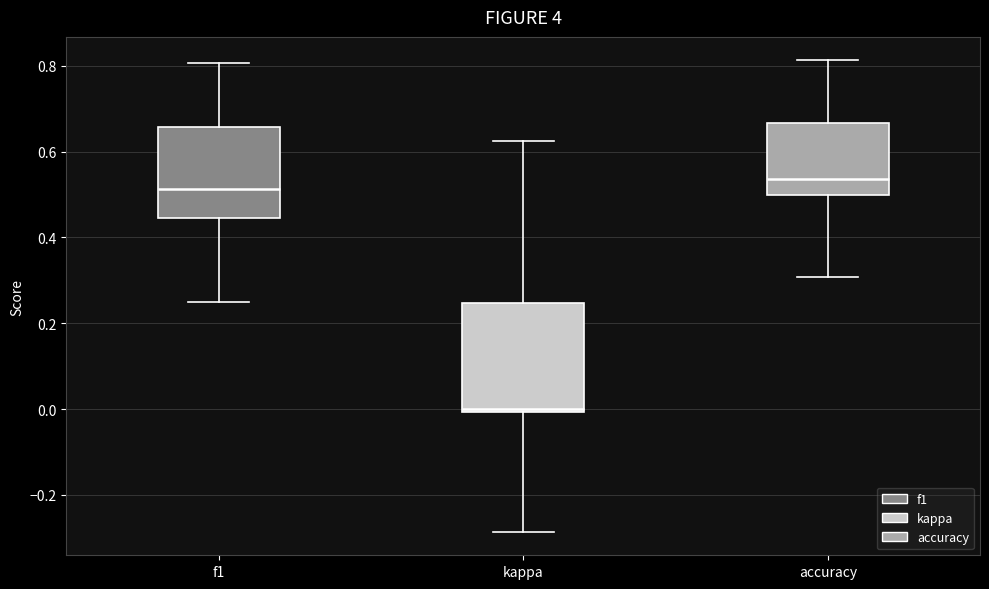

Where is the upper edge of the box for accuracy on the y-axis? The values are not printed on the chart, so give them approximately, as read against the axis.

0.66